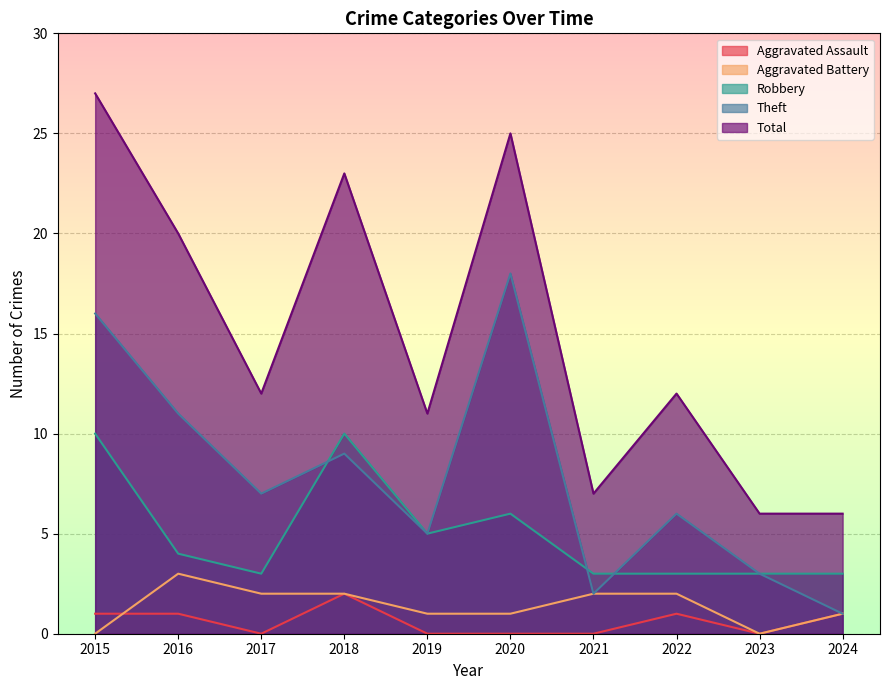

How many lines are shown in the chart?

5